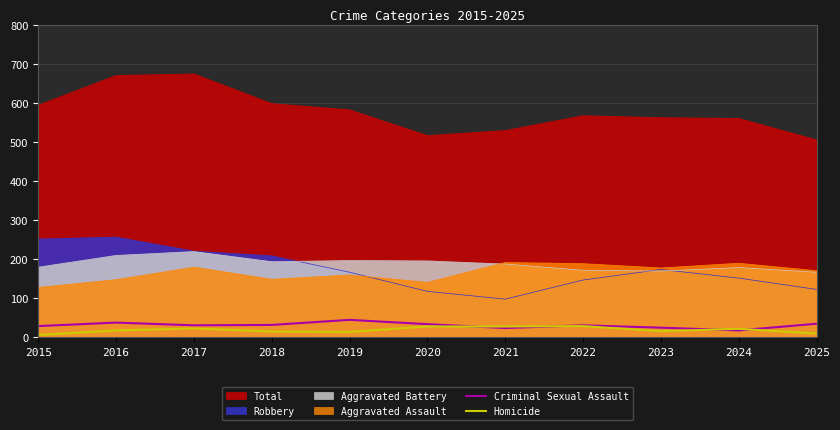

Is it true that Aggravated Battery equals 104 at 2016?

False